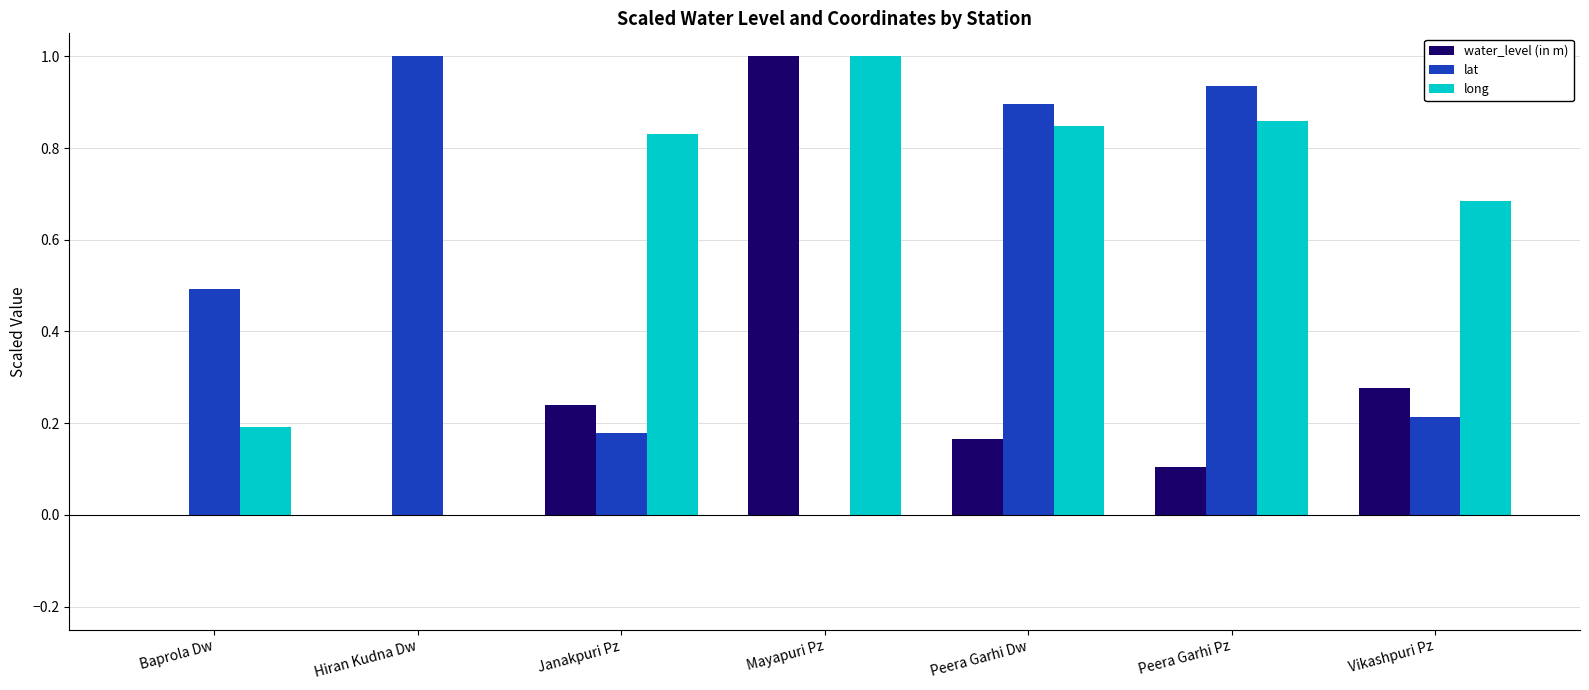

What is the maximum value shown in the chart?

1.0